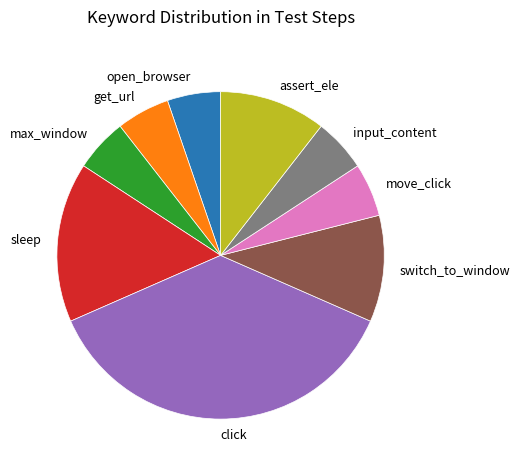

Which slice is the largest?

click